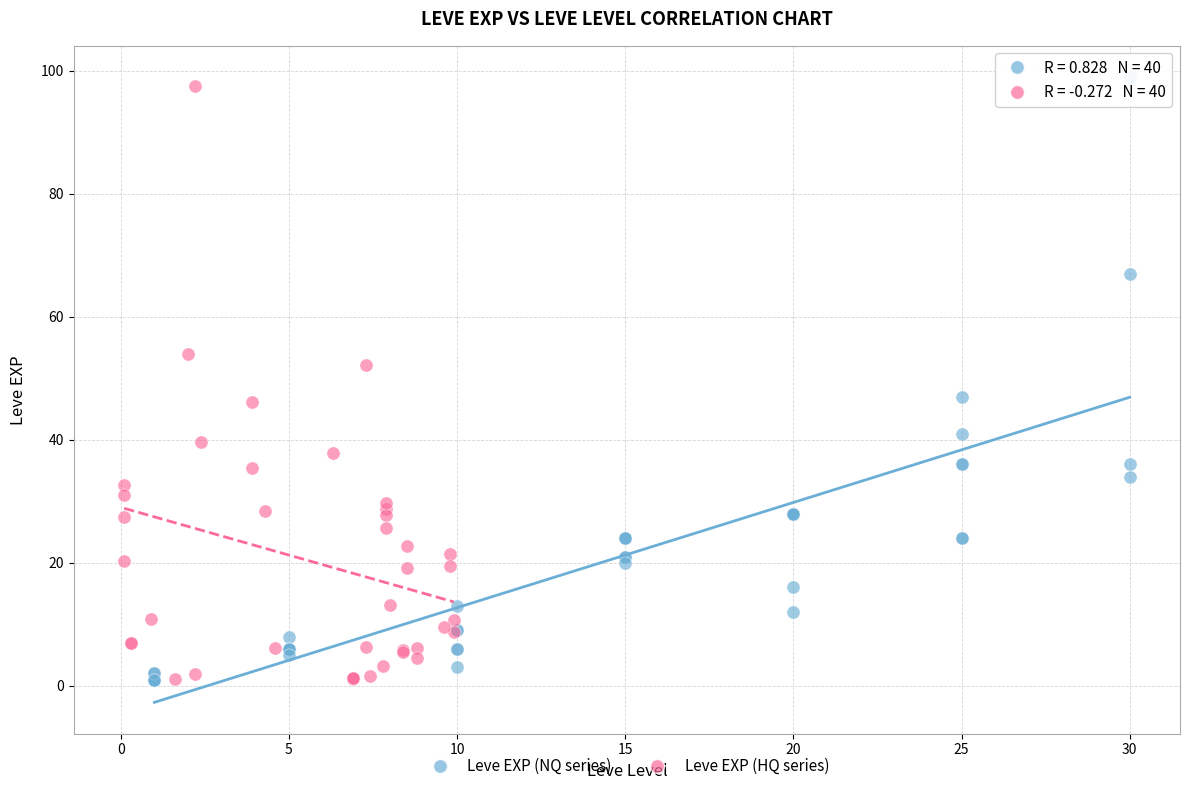

Which series has the largest Y range (max minus min)?

Leve EXP (NQ series)